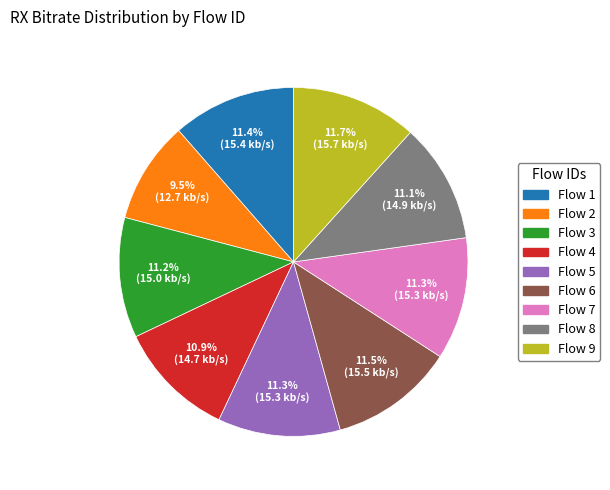

Is there a majority slice in this chart?

No